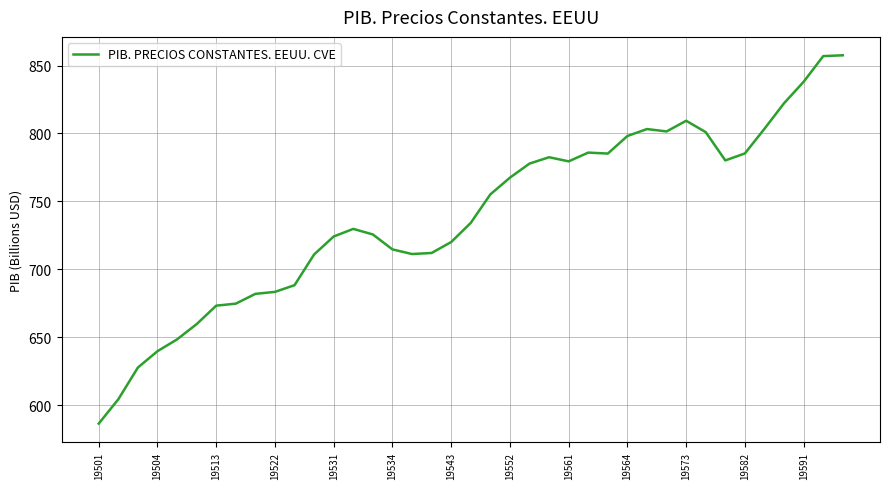

What is the difference between the maximum and minimum values?

271.0